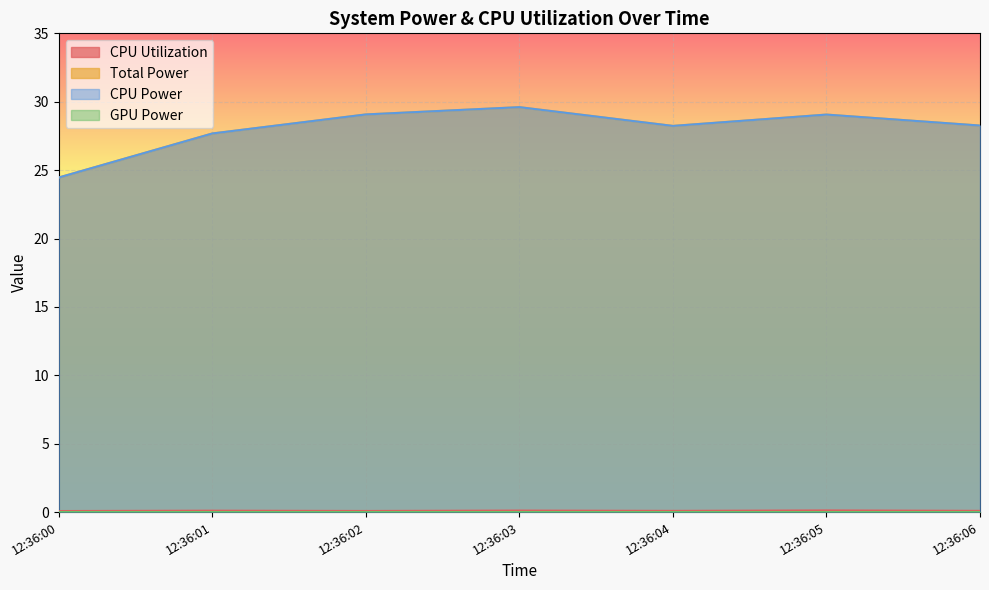

Where is the first local minimum for CPU Utilization?

12:36:02